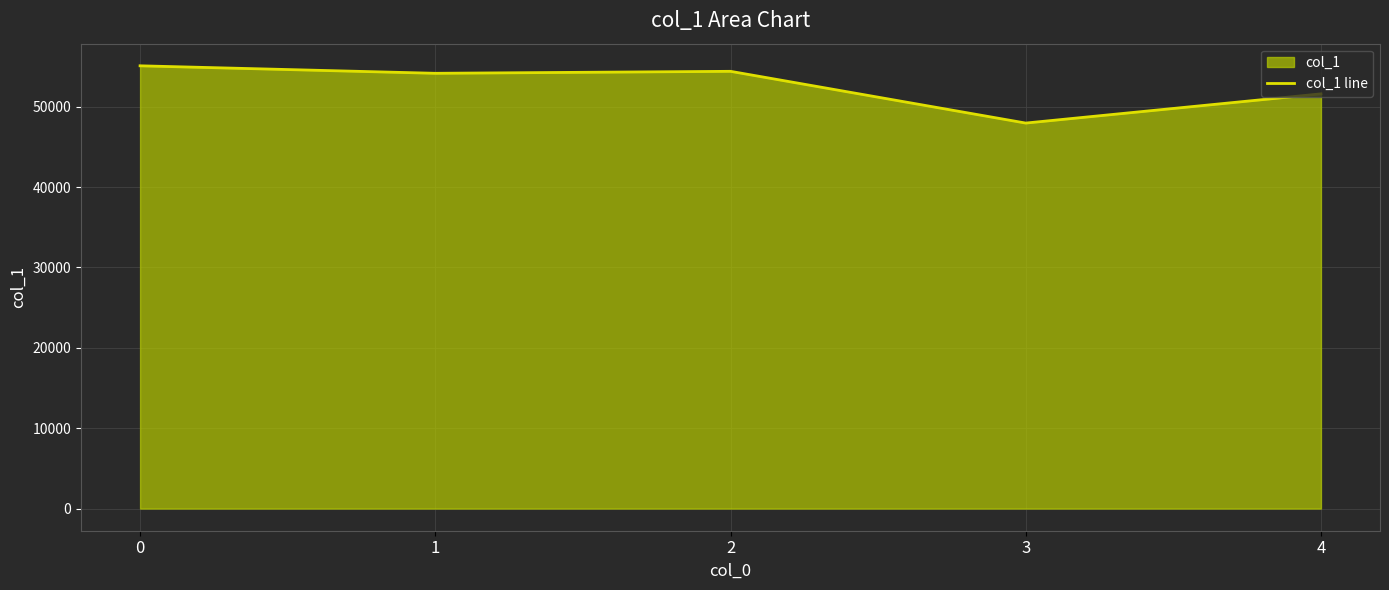

How many lines are shown in the chart?

1